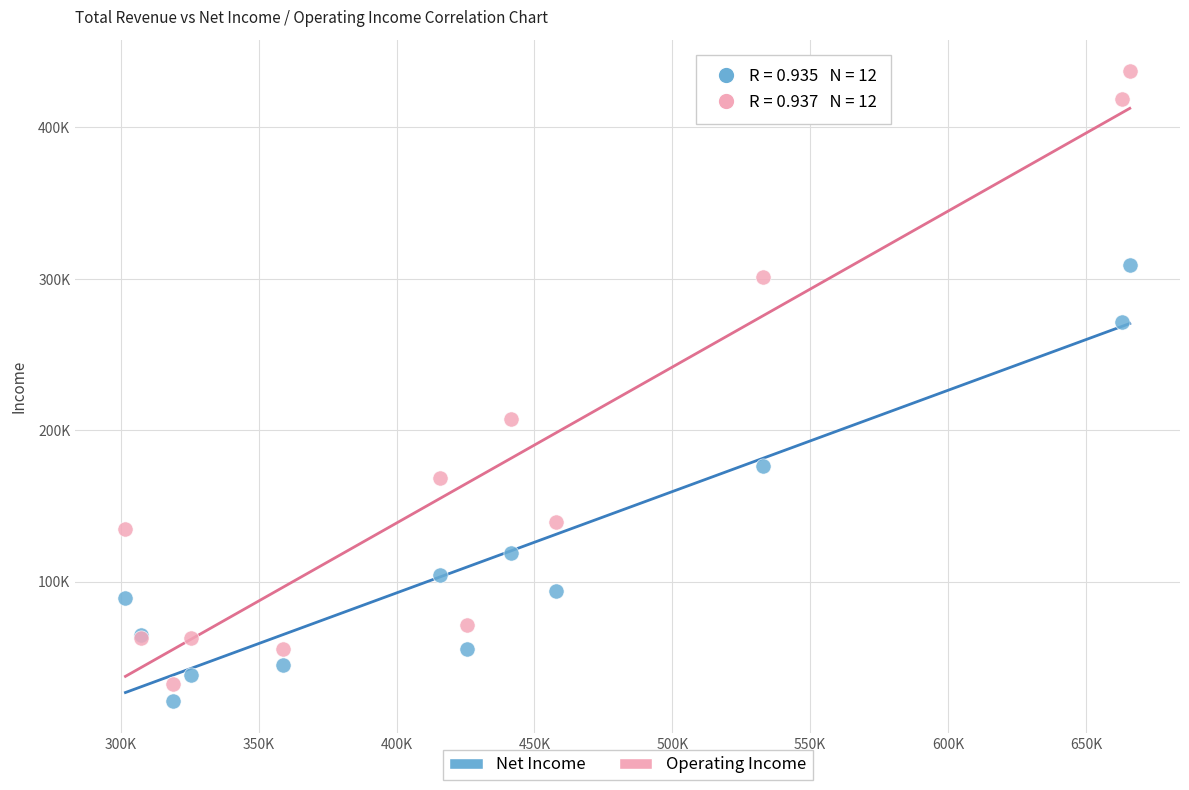

Which series reaches the minimum Y coordinate?

Net Income